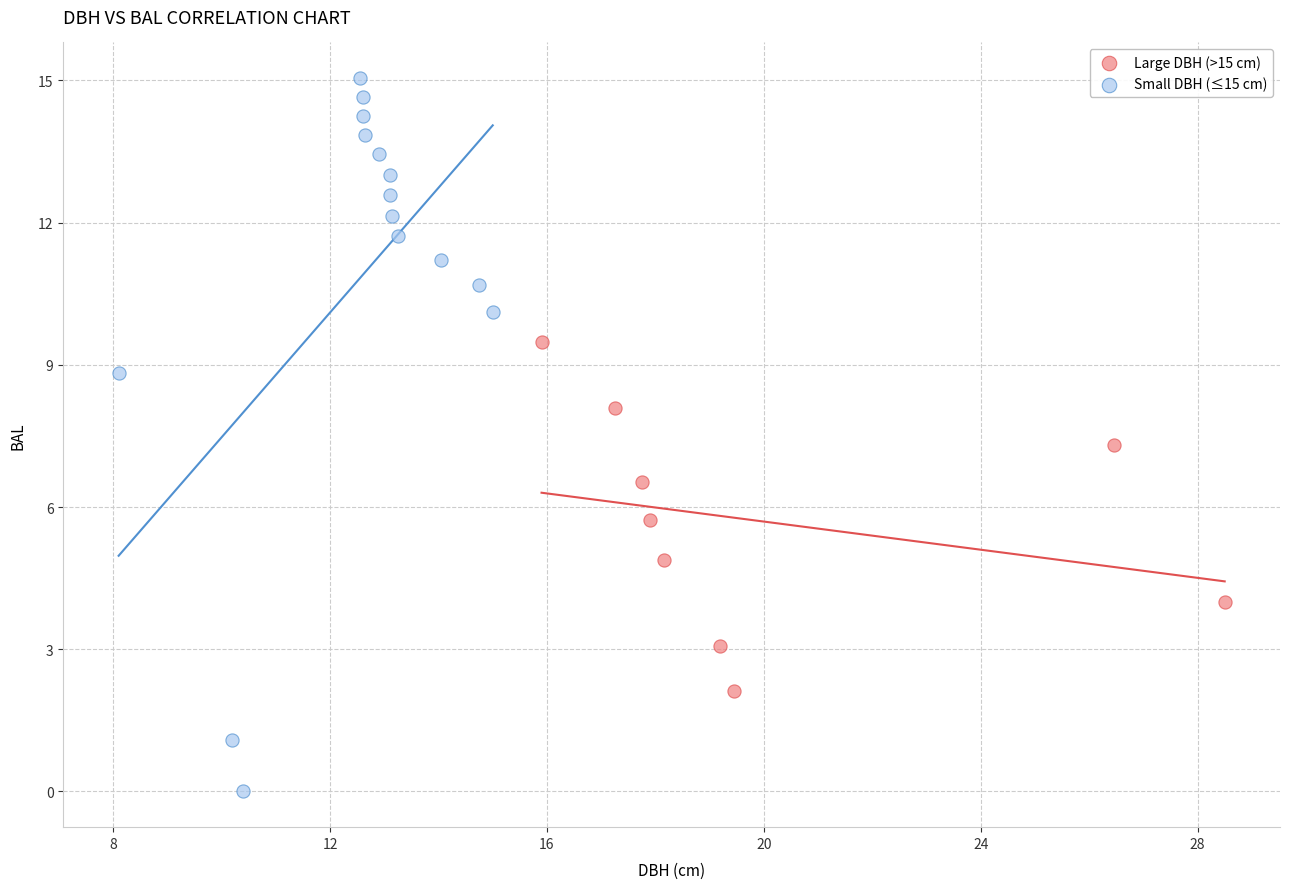

Which series contains the lowest Y value?

Small DBH (≤15 cm)